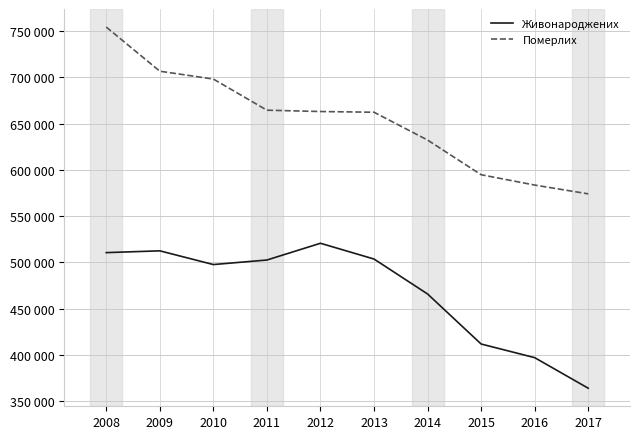

What are all the series names shown in the legend?

Живонароджених, Померлих